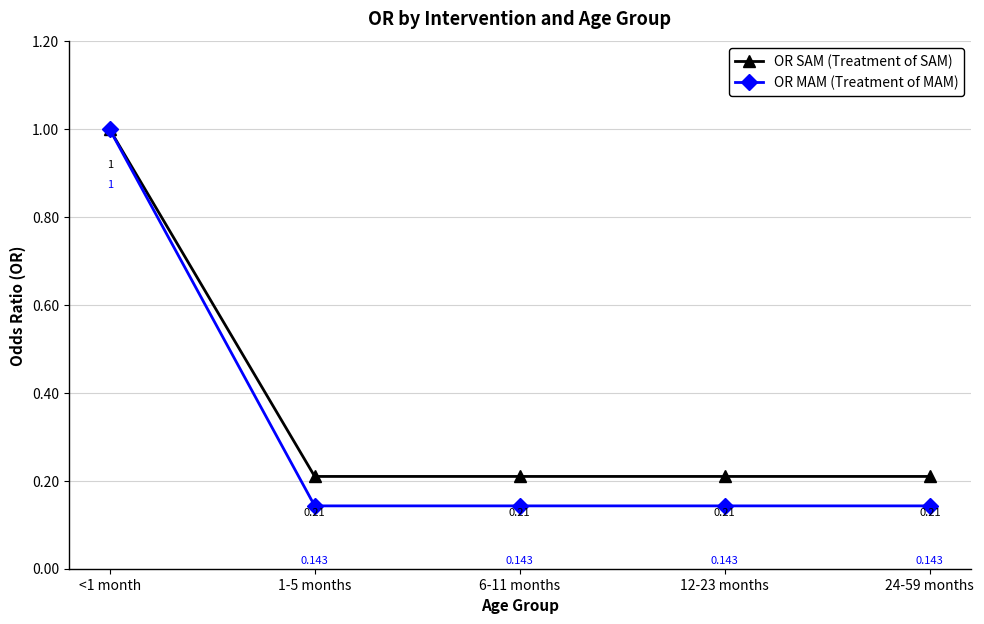

Which series has the largest range (max minus min)?

OR MAM (Treatment of MAM)